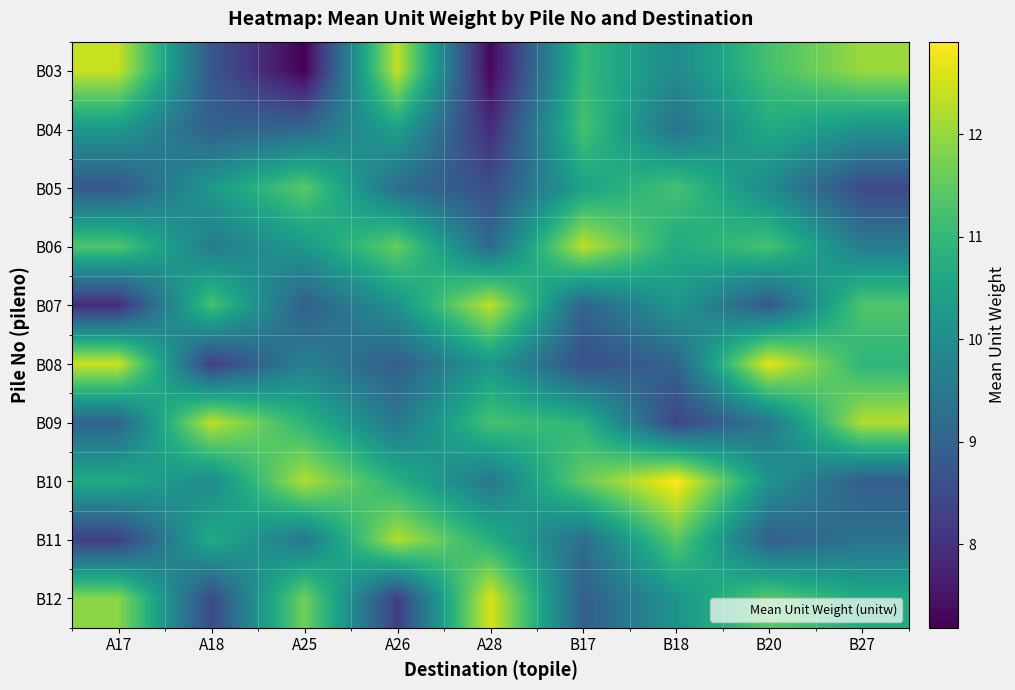

Reading left to right, what are all the values shown in this chart?

B03: A17=12.4	A18=8.7	A25=7.2	A26=12.4	A28=7.3	B17=11.0	B18=9.9	B20=11.2	B27=12.0
B04: A17=10.2	A18=9.0	A25=9.1	A26=10.5	A28=7.9	B17=11.2	B18=9.3	B20=10.7	B27=10.1
B05: A17=8.8	A18=10.2	A25=11.5	A26=9.2	A28=8.6	B17=10.5	B18=11.2	B20=9.9	B27=8.5
B06: A17=11.3	A18=9.6	A25=10.2	A26=11.6	A28=9.1	B17=12.3	B18=10.7	B20=11.2	B27=9.6
B07: A17=7.9	A18=11.2	A25=8.9	A26=10.1	A28=12.3	B17=9.0	B18=10.2	B20=8.8	B27=11.3
B08: A17=12.5	A18=8.2	A25=9.7	A26=8.9	A28=10.2	B17=8.6	B18=9.0	B20=12.7	B27=10.9
B09: A17=9.0	A18=12.3	A25=10.9	A26=9.5	A28=11.2	B17=10.9	B18=8.3	B20=9.5	B27=12.2
B10: A17=10.7	A18=9.9	A25=12.2	A26=10.8	A28=9.5	B17=11.6	B18=12.9	B20=10.1	B27=8.9
B11: A17=8.2	A18=10.7	A25=9.5	A26=12.2	A28=10.8	B17=9.2	B18=11.5	B20=8.9	B27=9.3
B12: A17=11.9	A18=8.5	A25=11.7	A26=8.2	A28=12.6	B17=8.9	B18=10.1	B20=11.5	B27=10.7